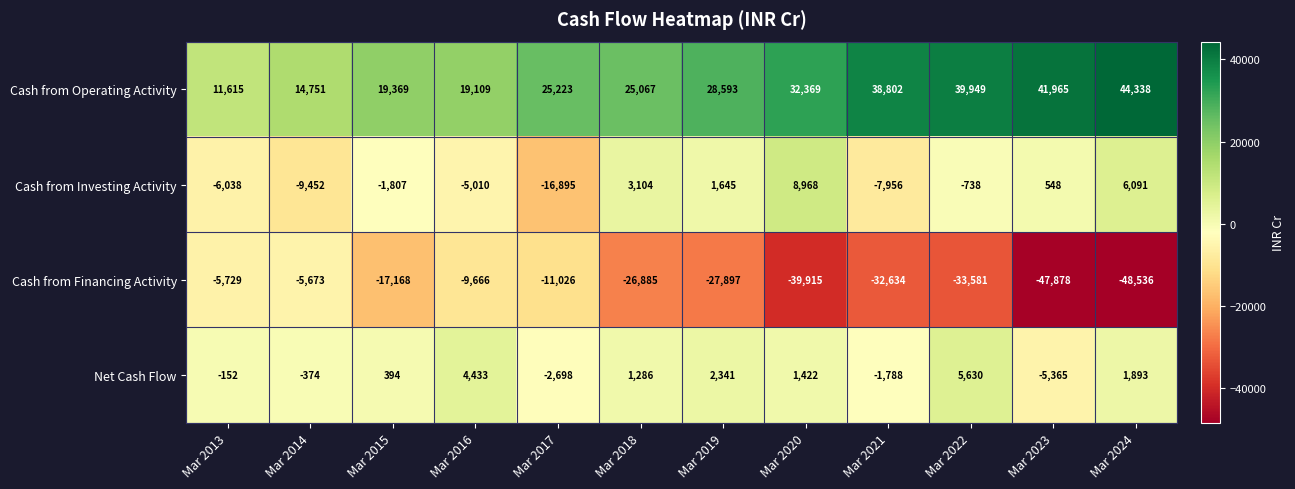

Which label corresponds to the largest value in the chart?

Mar 2024